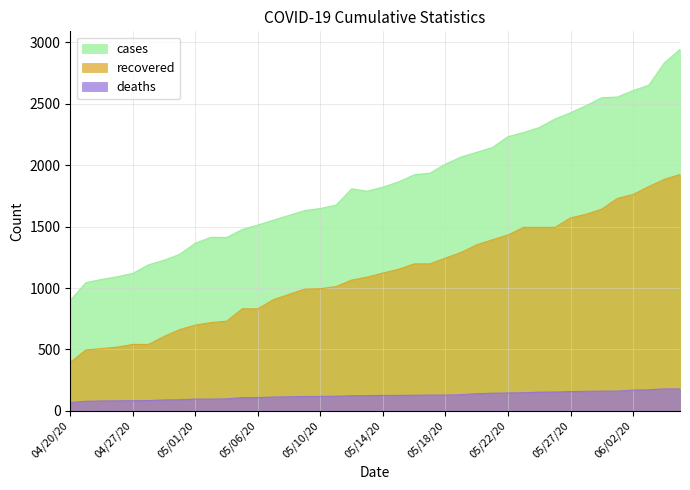

What is the sum of all recovered values?

44888